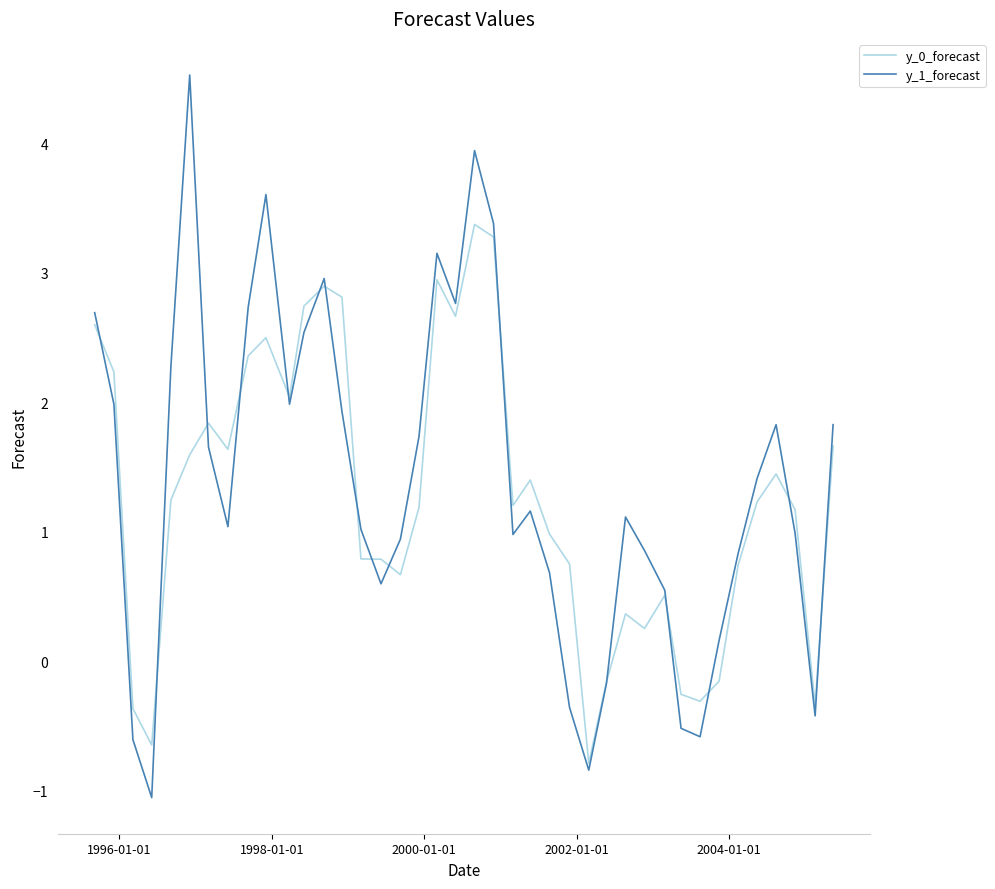

List the series in order of their peak value, lowest first.

y_0_forecast, y_1_forecast